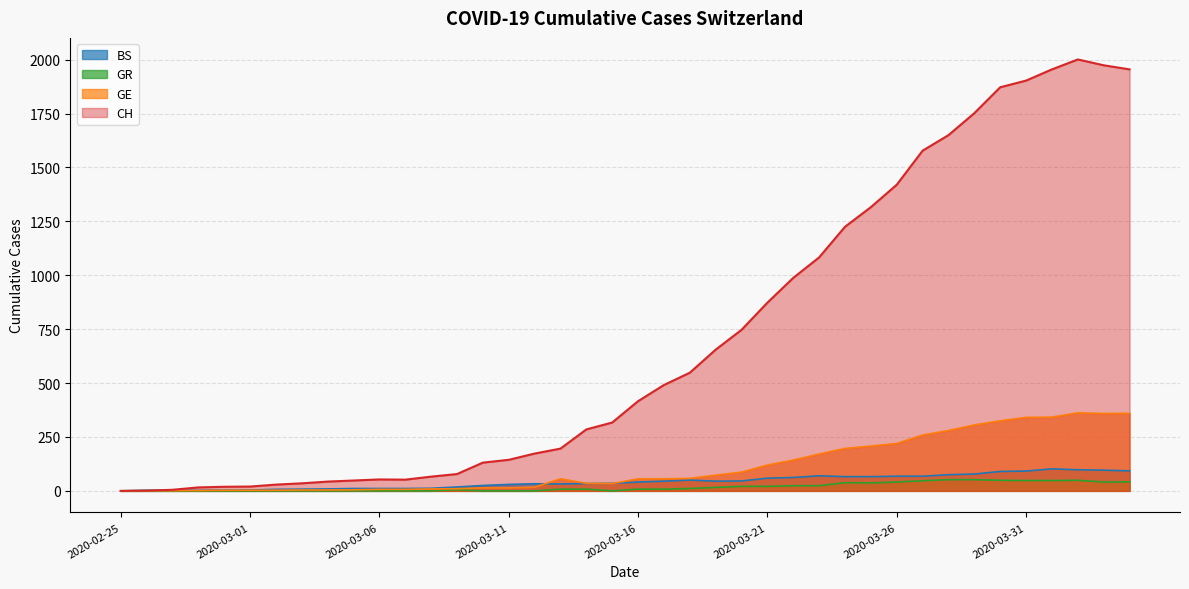

Count the number of data series in this chart.

4